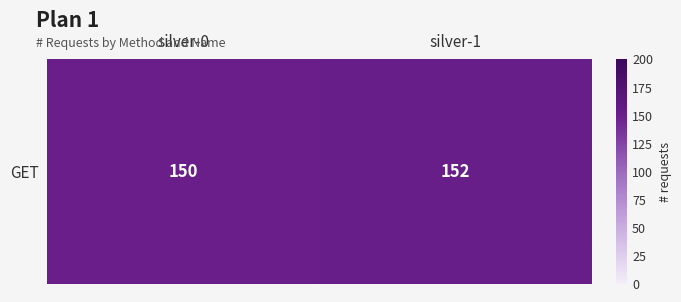

Approximately how many times larger is the value at silver-0 compared to silver-1?

1.0